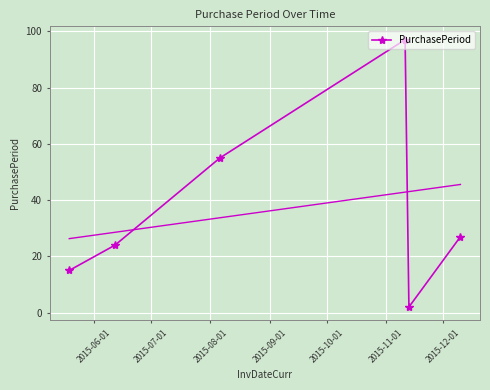

At which label does the data first exceed 27?

2015-08-01